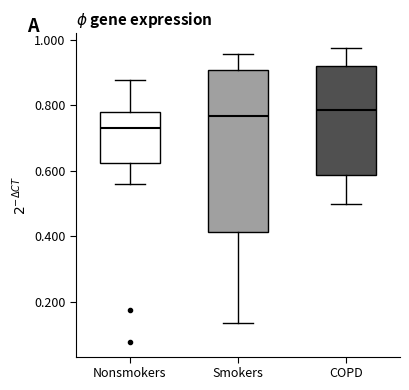

Reading left to right, read every box against the y-axis: the position of its median line, the range the box covers, and the ends of its whiskers. The values are not printed on the chart, so give them approximately, as read against the axis.

Nonsmokers: median 0.74, box 0.62 to 0.78, whiskers 0.56 to 0.88
Smokers: median 0.76, box 0.42 to 0.90, whiskers 0.14 to 0.96
COPD: median 0.78, box 0.58 to 0.92, whiskers 0.50 to 0.98